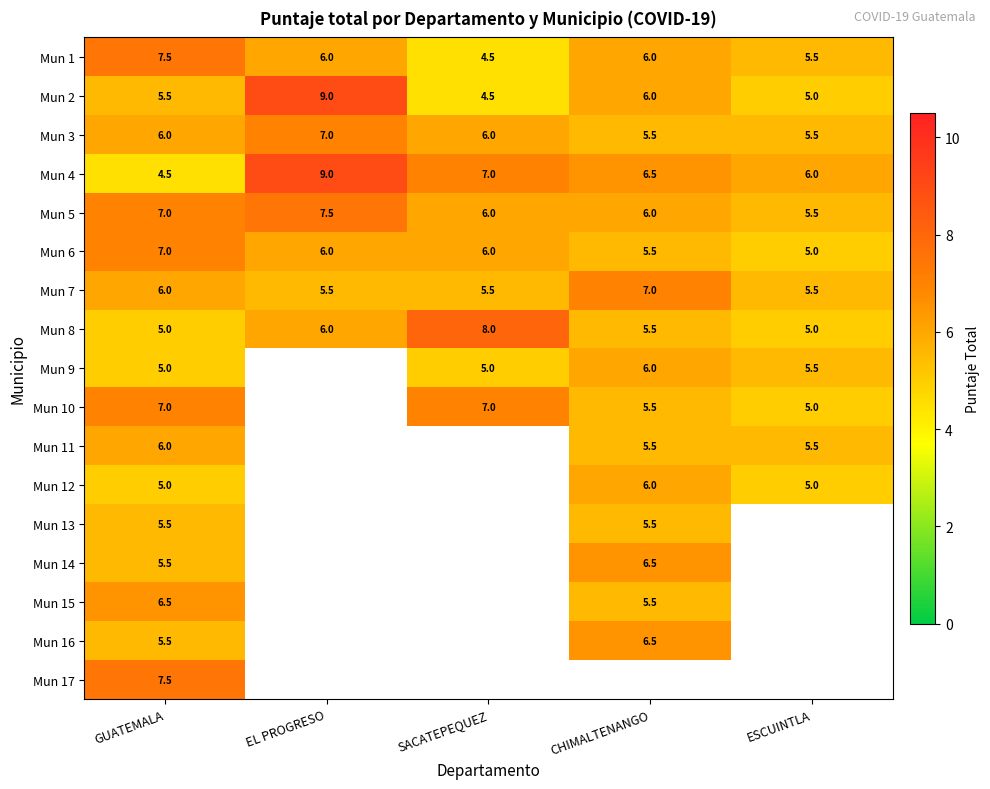

True or false: Mun 3 has a value of 3.8 at GUATEMALA.

False